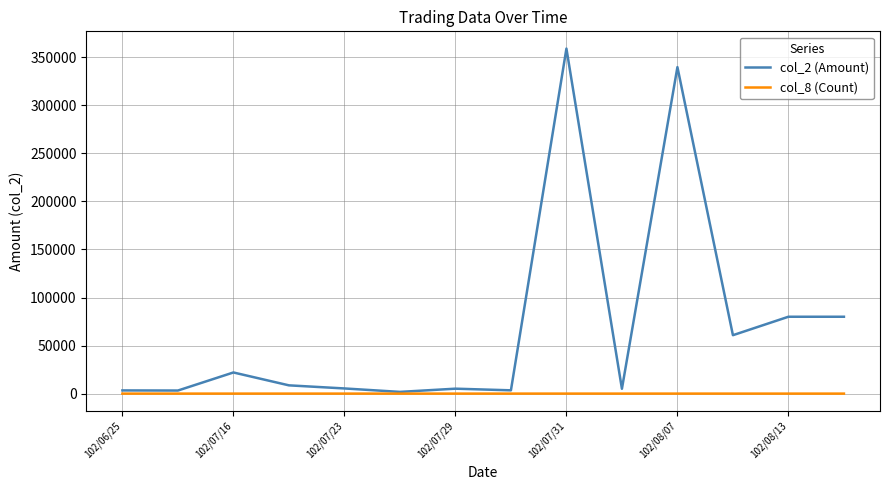

List the series in order of their overall mean, highest first.

col_2 (Amount), col_8 (Count)